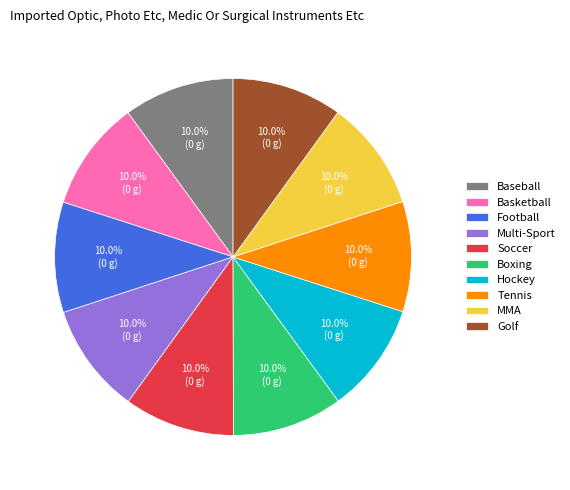

What is the ratio of the value at Boxing to the value at MMA?

1.0